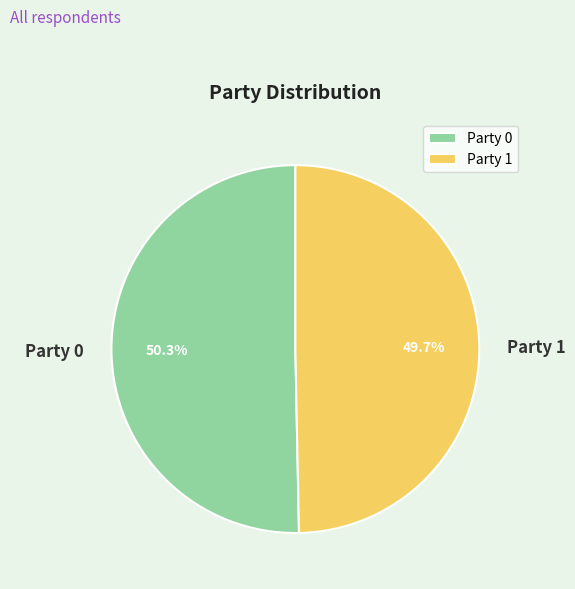

The Party 0 slice represents 50% of the pie. True or false?

True